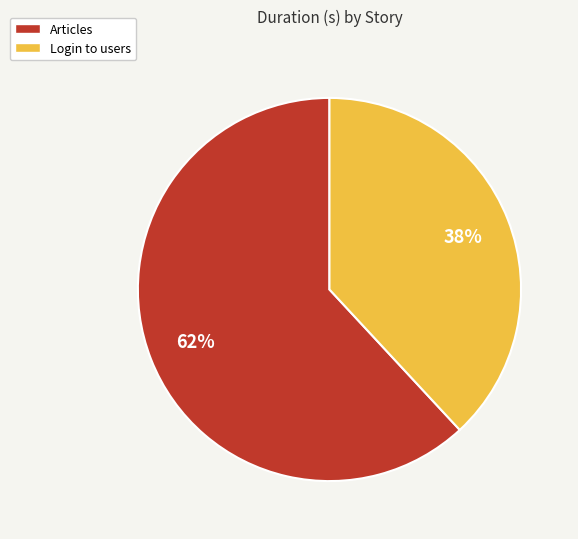

Which category has the smallest portion of the pie?

Login to users